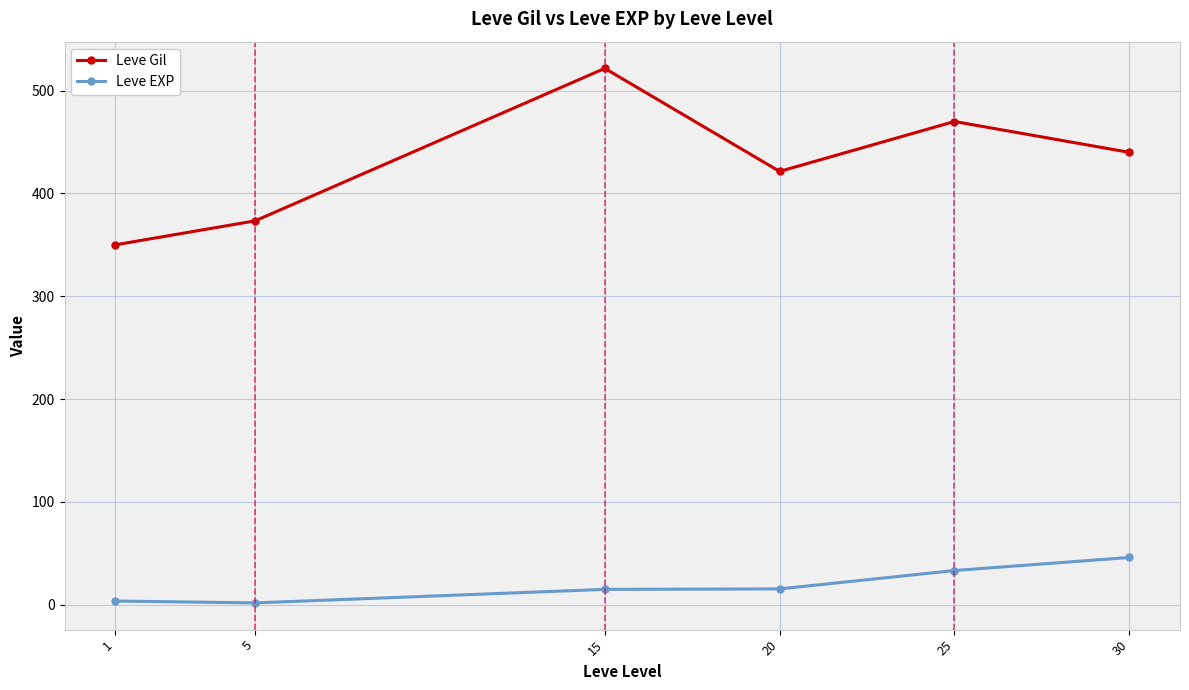

Is it true that Leve Gil equals 760.6 at 15?

False